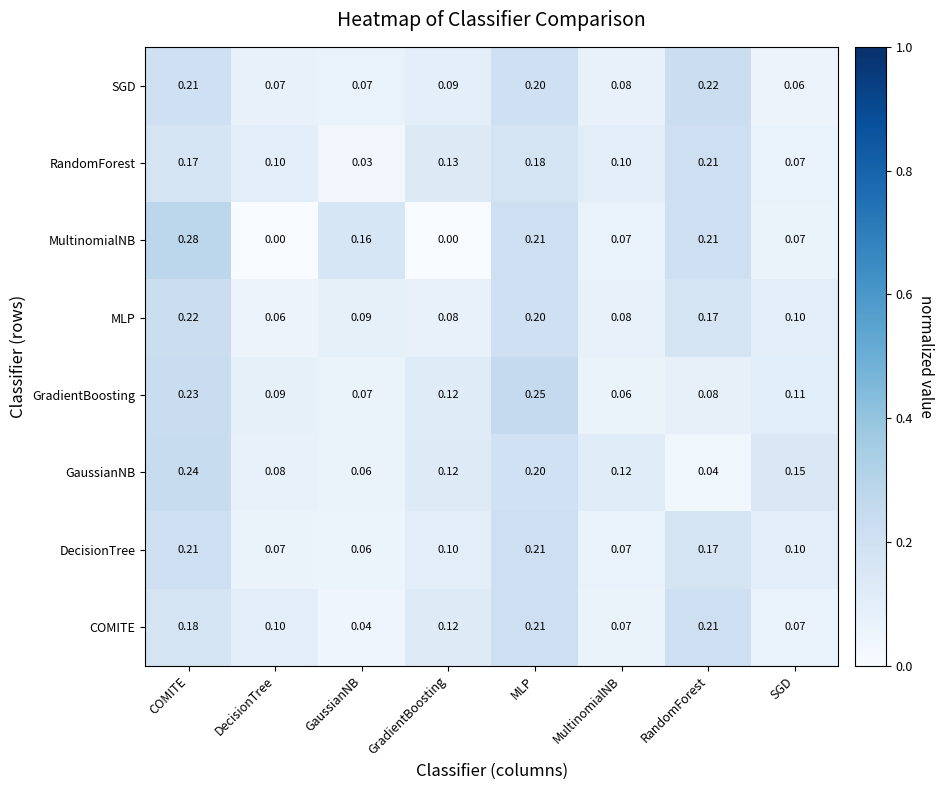

Which label corresponds to the largest value in the chart?

COMITE